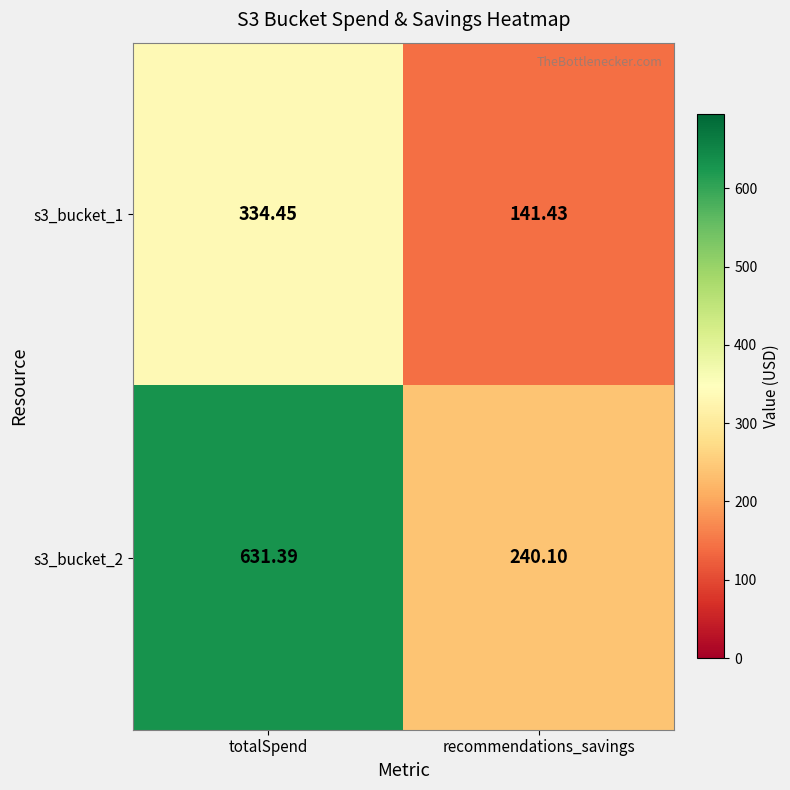

Where is s3_bucket_1 nearest to the value 237?

recommendations_savings